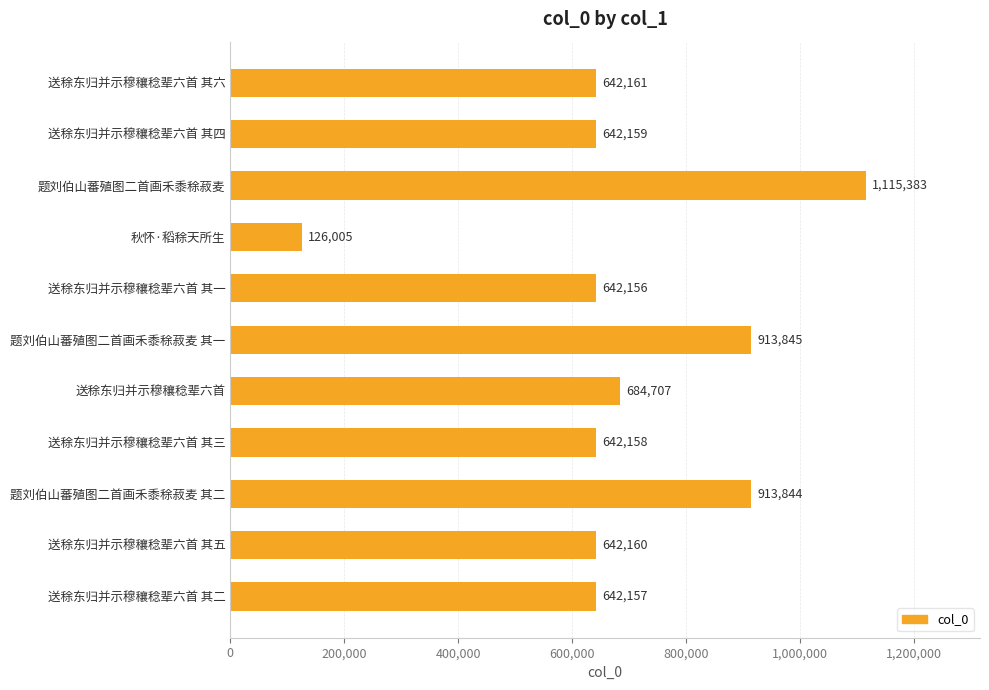

How many series are shown in this chart?

1